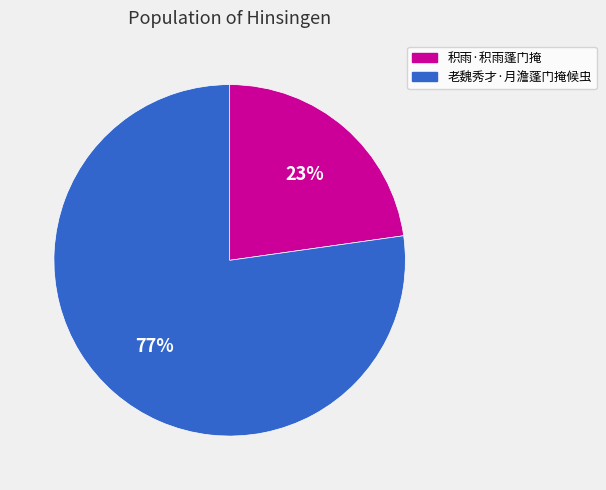

To the nearest percent, what is the difference between the largest and smallest slice percentages?

54%